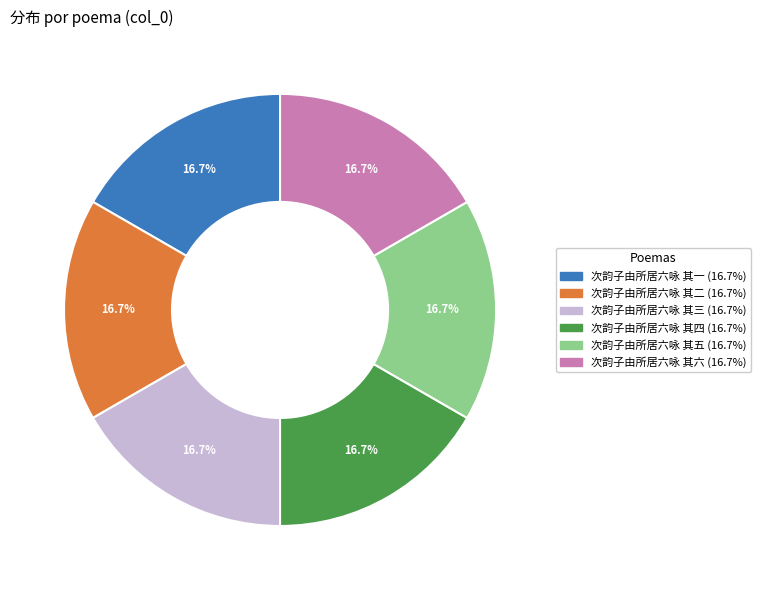

To the nearest percent, what is the average slice percentage?

17%